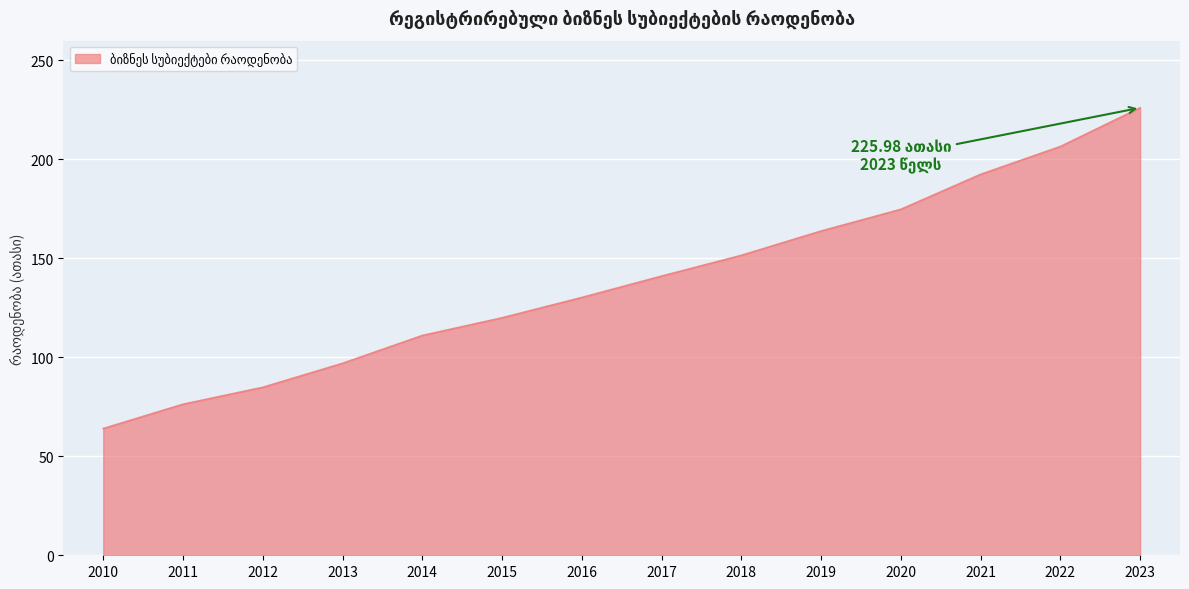

The value at 2022 is 206.4. True or false?

True